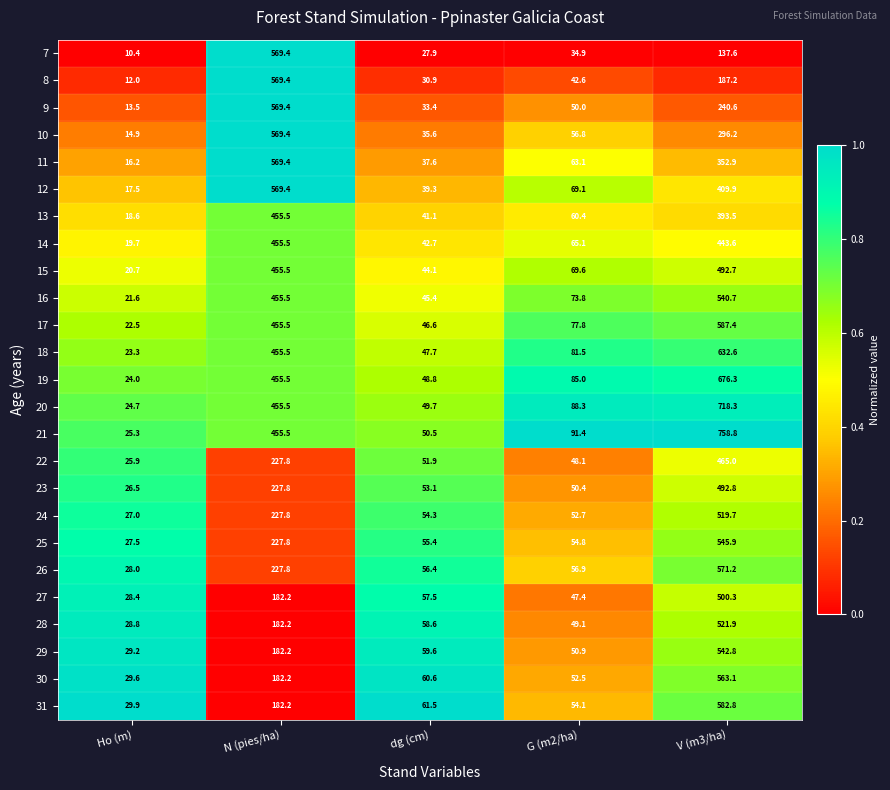

What is the total value across all series at N (pies/ha)?

9565.9